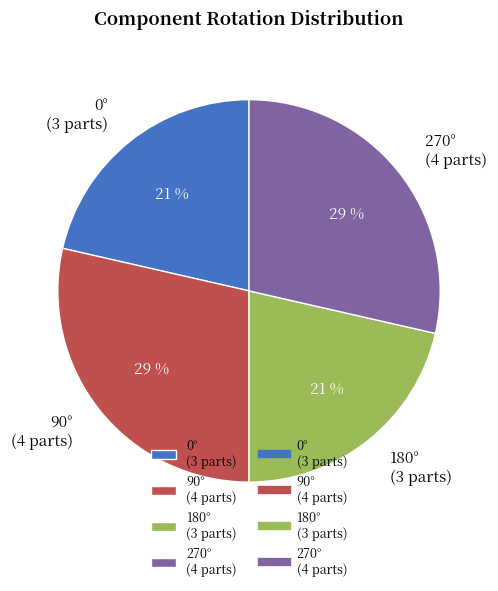

Is 270° (4 parts) the majority of the pie?

No